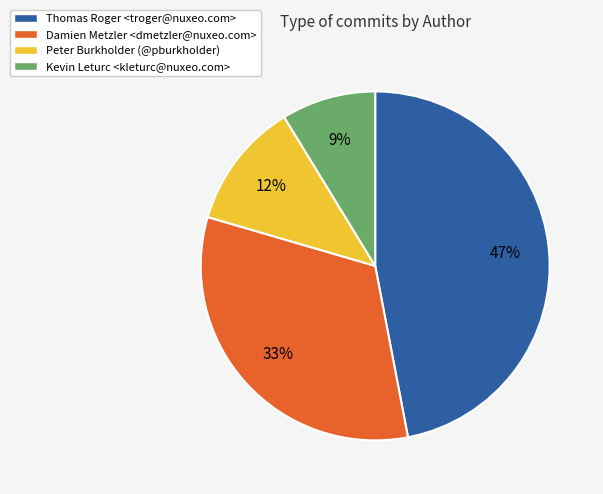

The Thomas Roger <troger@nuxeo.com> slice represents 47% of the pie. True or false?

True